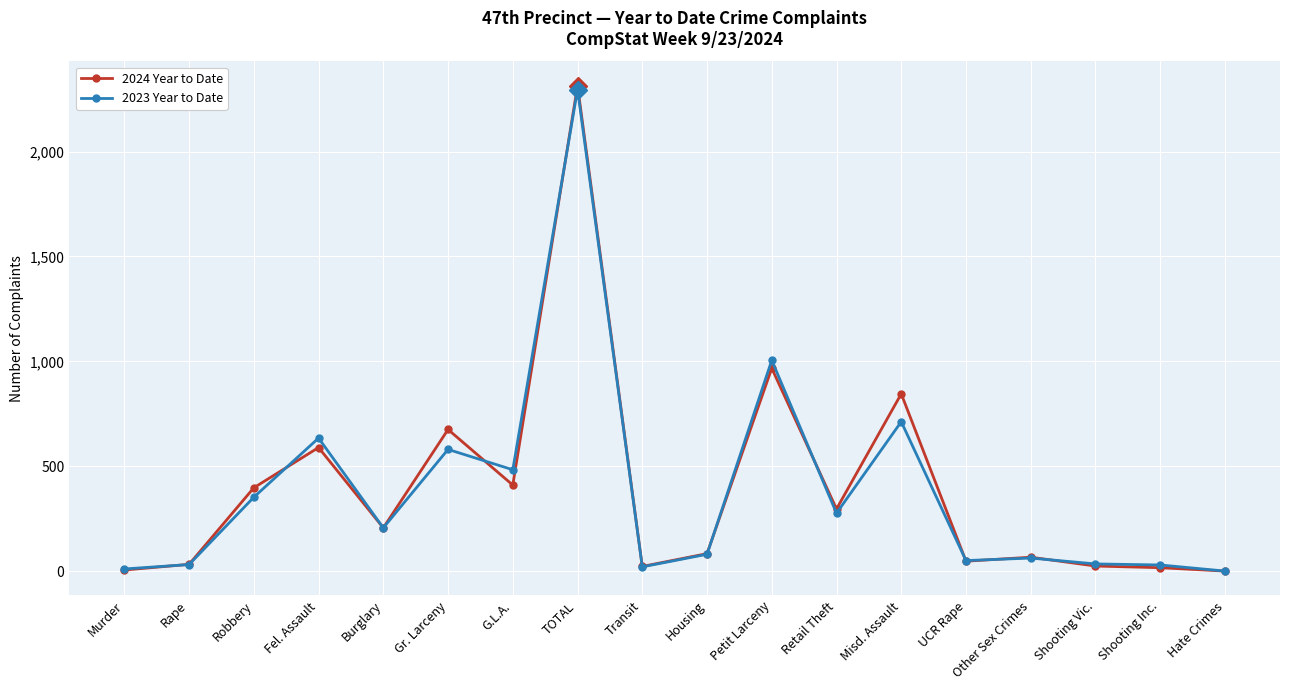

Is it true that 2024 Year to Date equals 66 at Other Sex Crimes?

True